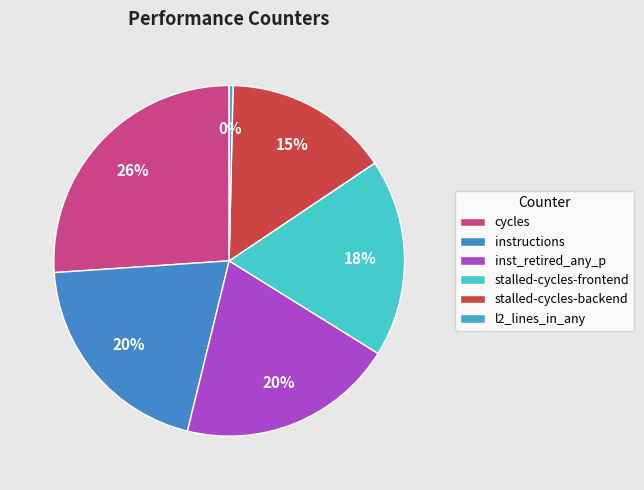

How many segments does this pie chart have?

6